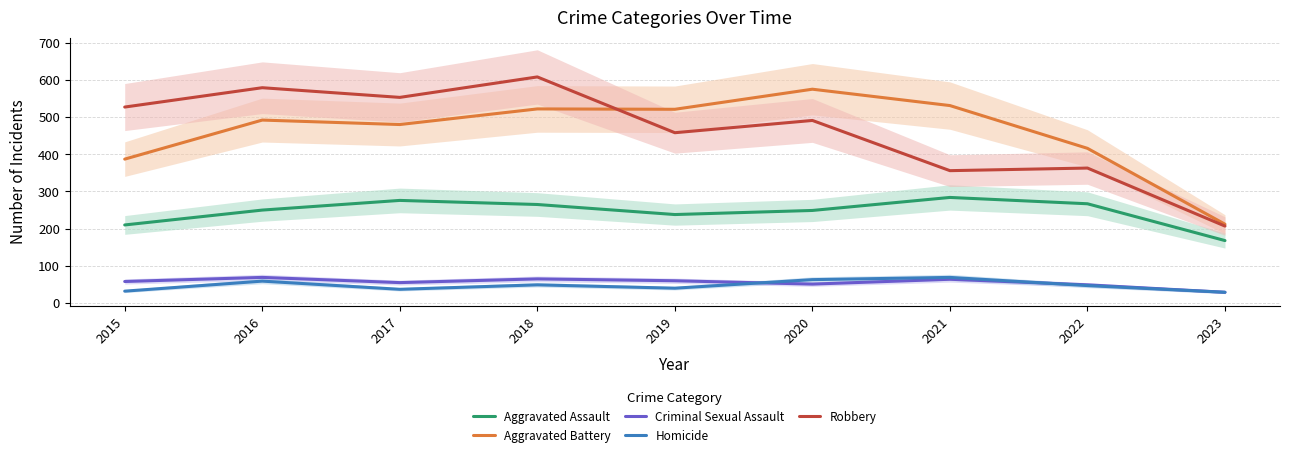

At which category does the chart reach its peak across all series?

2018